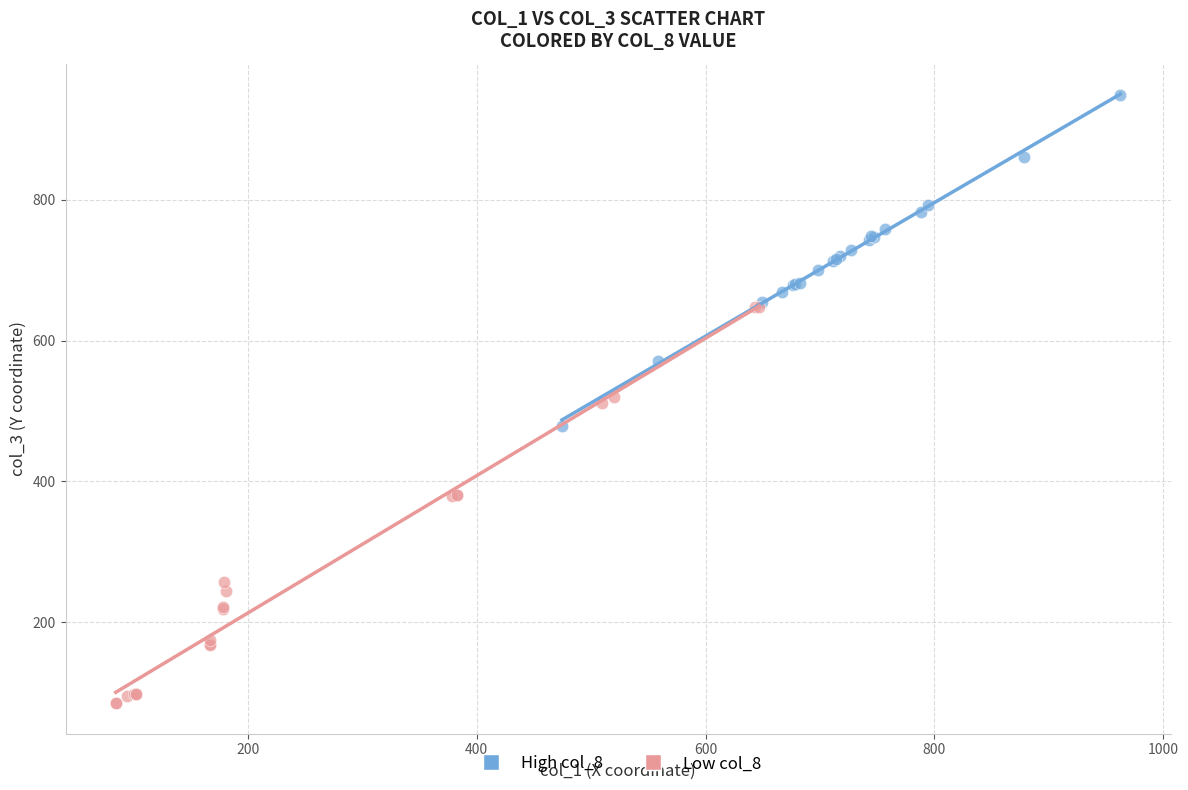

Which series reaches the maximum Y coordinate?

High col_8